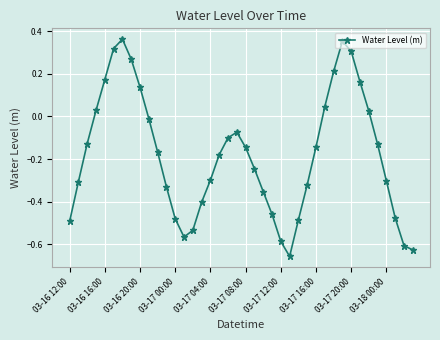

How many points are higher than both their immediate neighbors (excluding endpoints)?

3